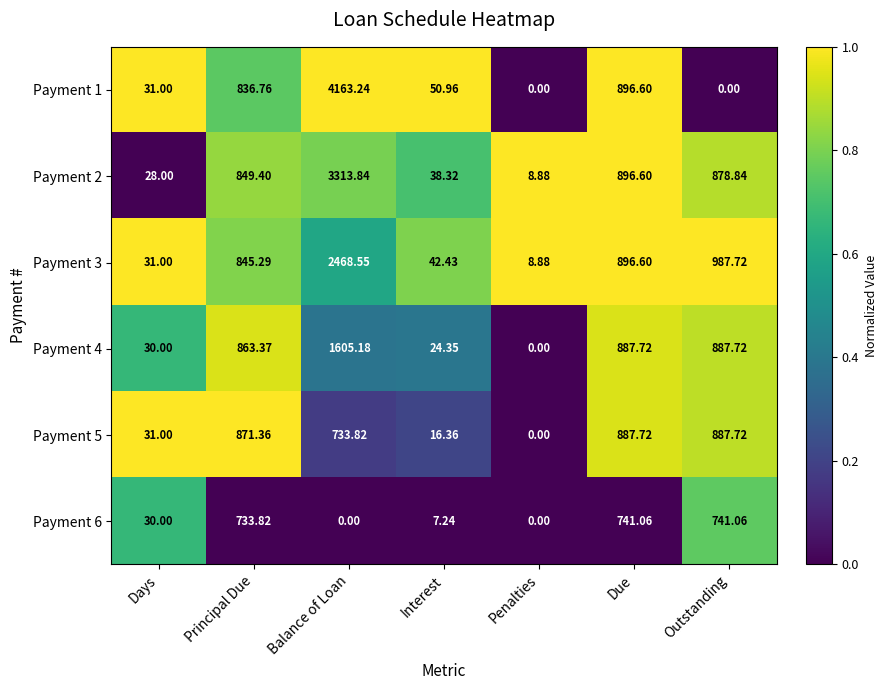

Which series has the widest spread of values?

Payment 1